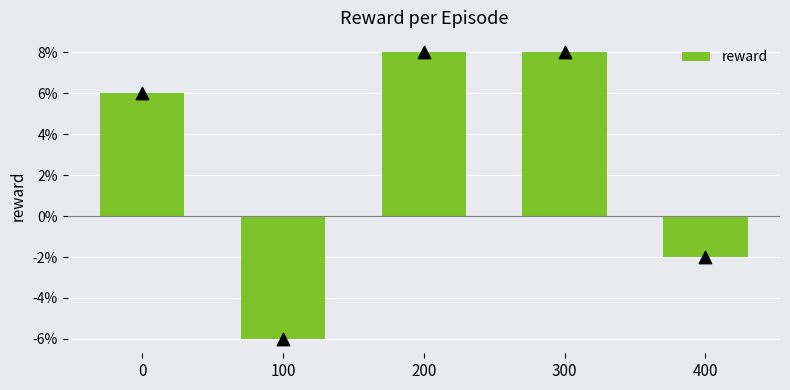

What is the change in value from 200 to 400?

-0.1